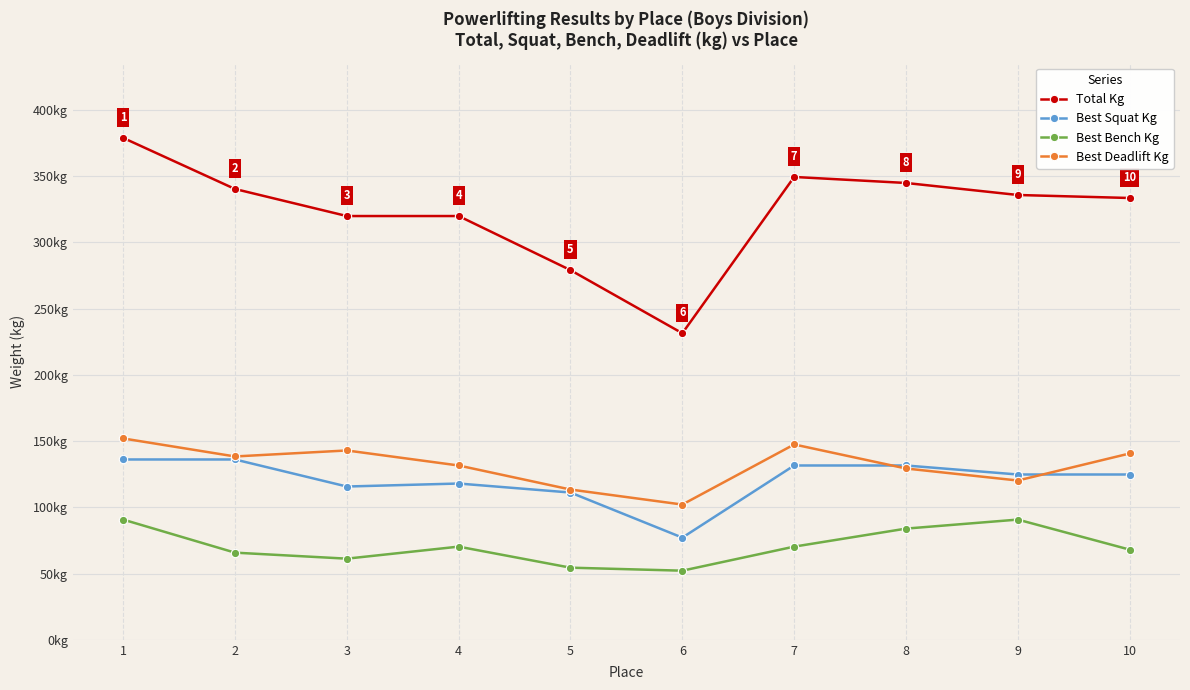

Does the chart display data point markers on the line(s)?

Yes